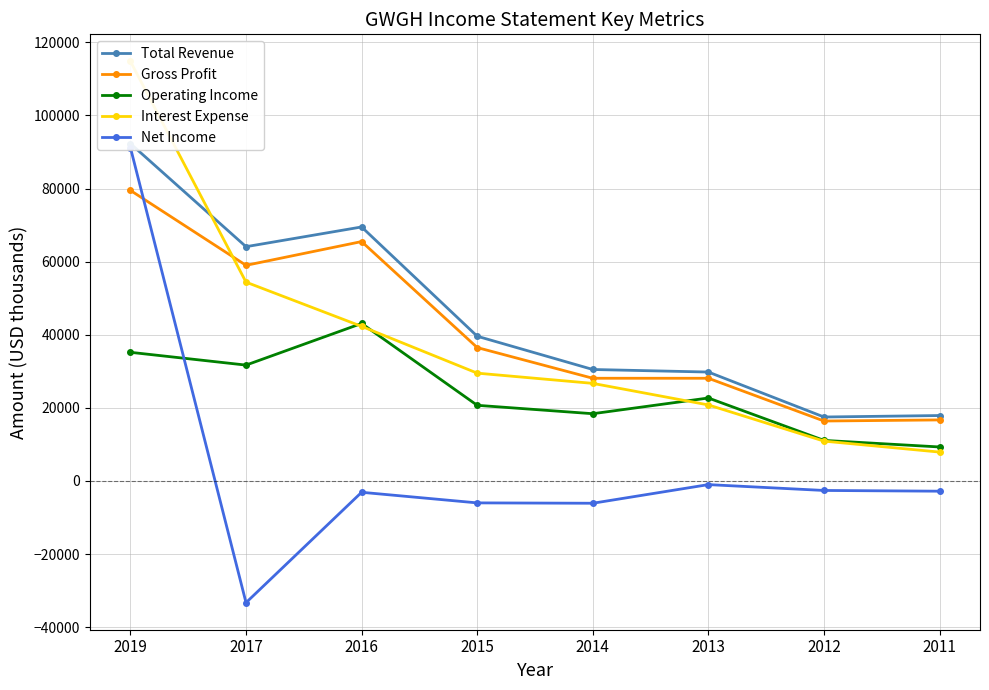

Rank the series at 2017 from lowest to highest value.

Net Income, Operating Income, Interest Expense, Gross Profit, Total Revenue